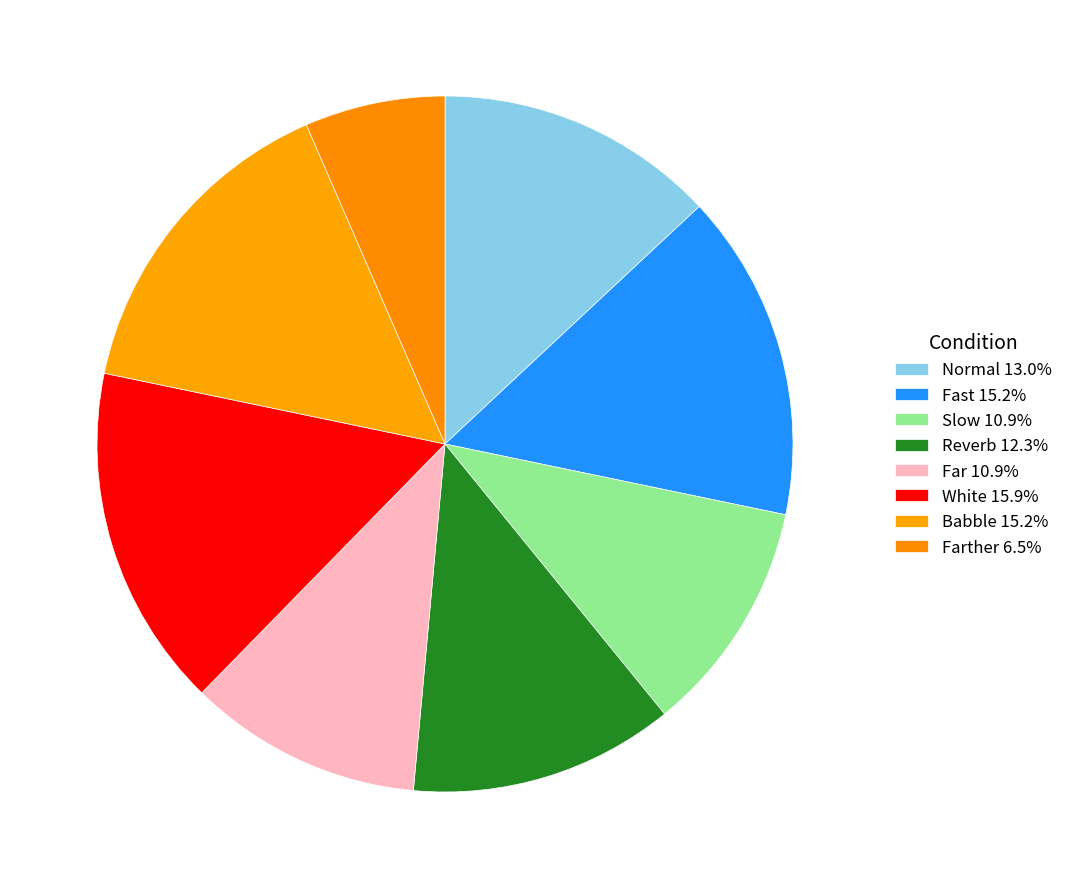

Which slice is the smallest?

Farther